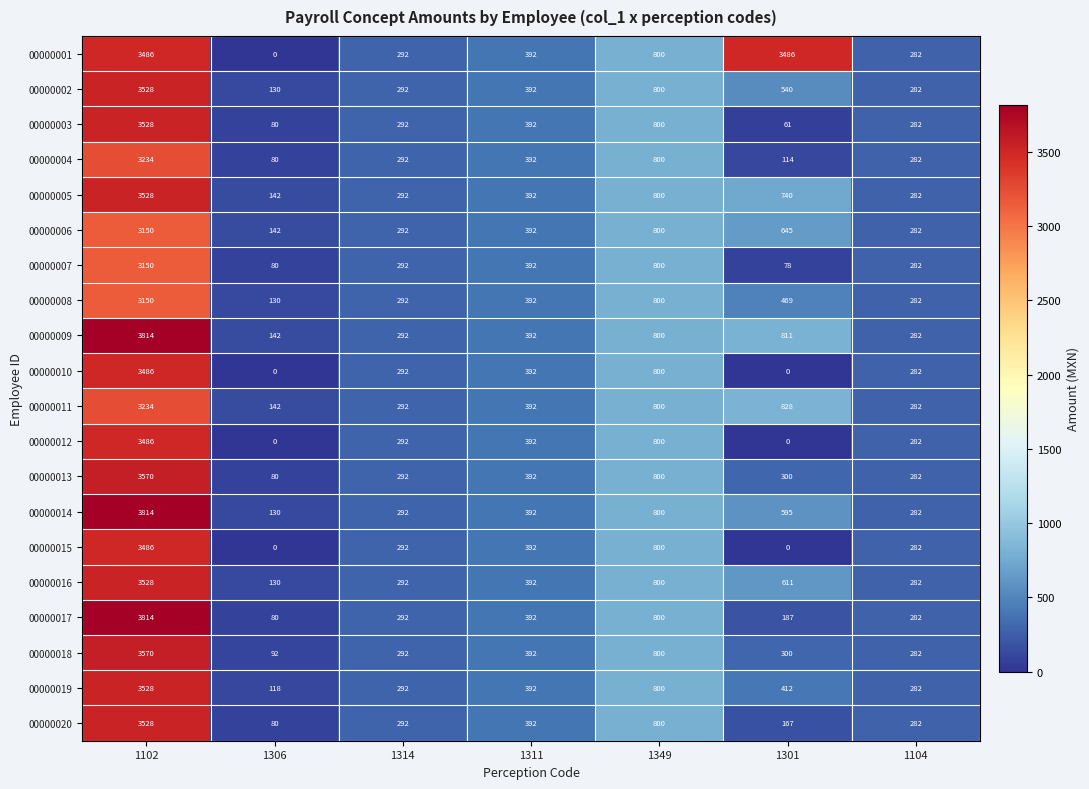

Which series has the largest range (max minus min)?

00000017